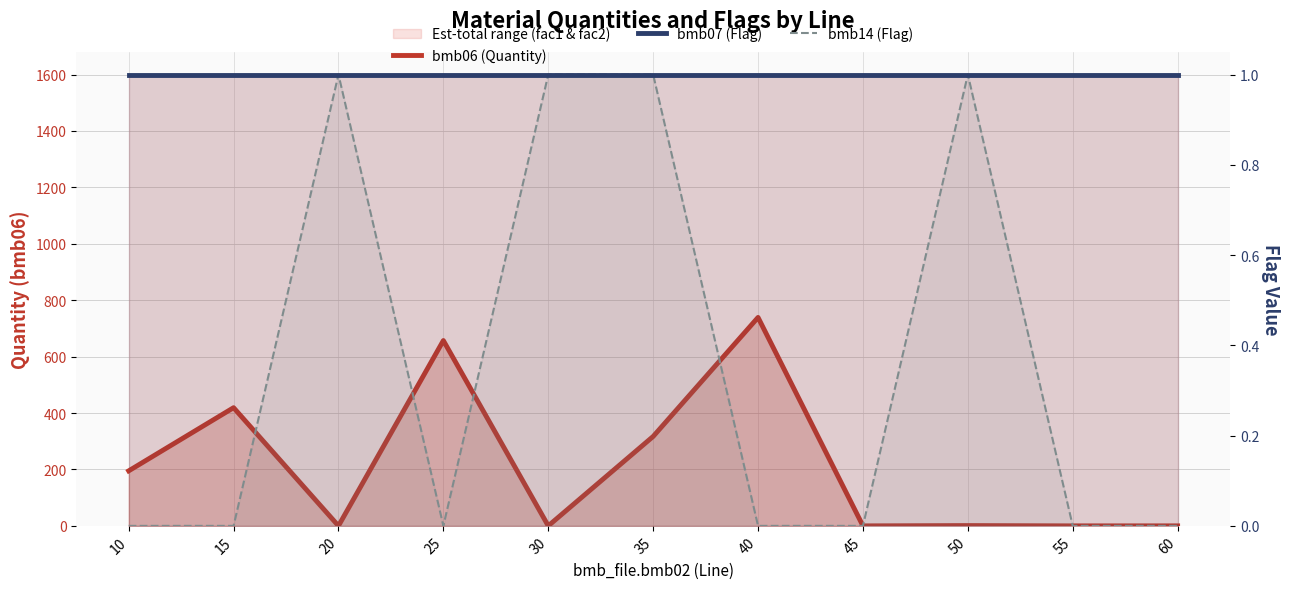

How many lines are shown in the chart?

3